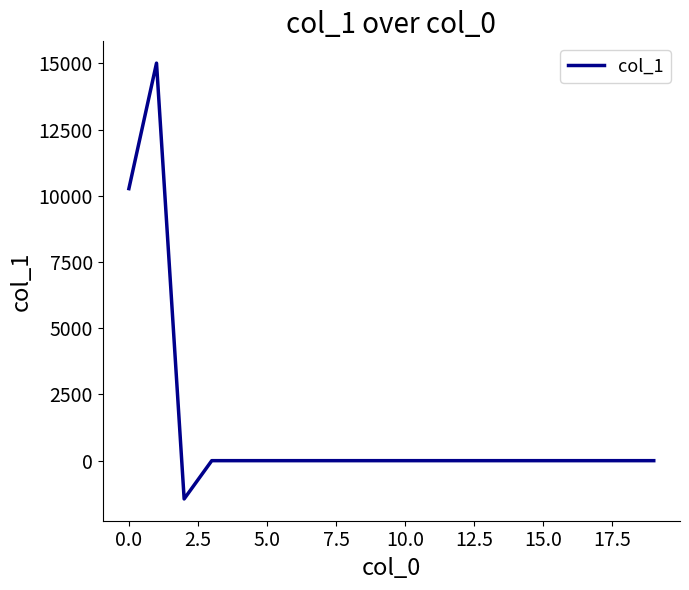

Reading left to right, extract all data points from this chart.

10273.8	15013.3	-1445.2	0.0	0.0	0.0	0.0	0.0	0.0	0.0	0.0	0.0	0.0	0.0	0.0	0.0	0.0	0.0	0.0	0.0